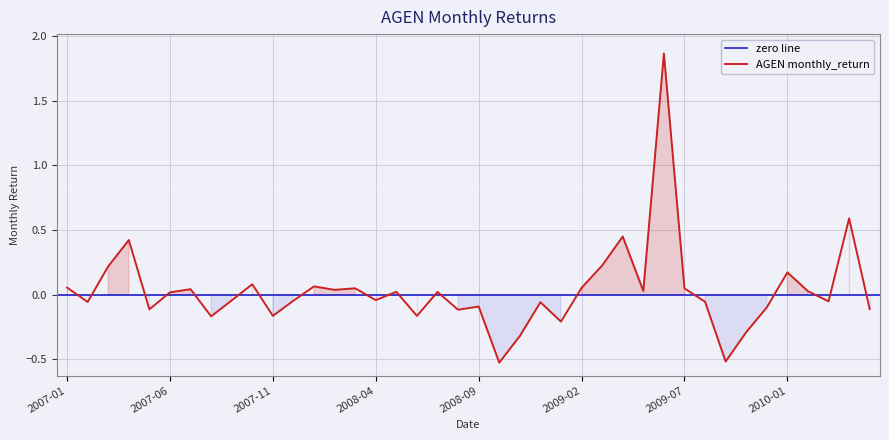

Rank the categories by value from highest to lowest.

2009-06, 2010-04, 2009-04, 2007-04, 2009-03, 2007-03, 2010-01, 2007-10, 2008-01, 2007-01, 2009-02, 2008-03, 2009-07, 2007-07, 2008-02, 2009-05, 2010-02, 2008-05, 2008-07, 2007-06, 2008-04, 2007-09, 2007-12, 2010-03, 2009-08, 2007-02, 2008-12, 2008-09, 2009-12, 2010-05, 2007-05, 2008-08, 2007-11, 2008-06, 2007-08, 2009-01, 2009-11, 2008-11, 2009-10, 2008-10